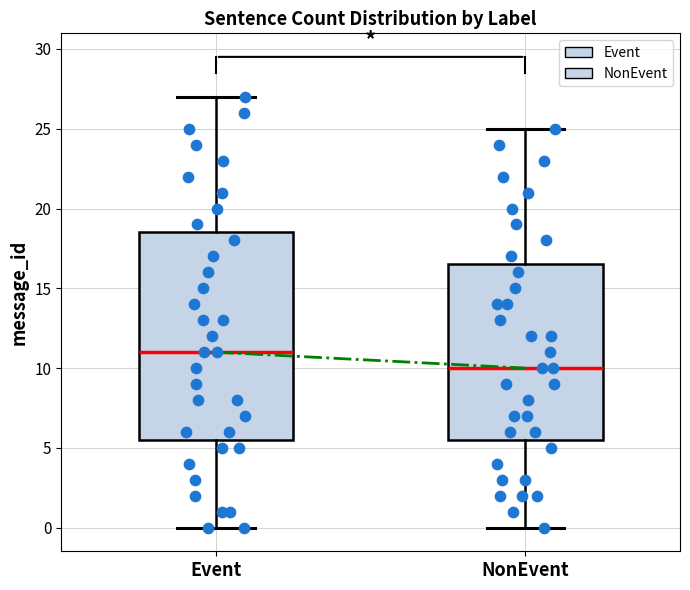

Where does the median line of the box for Event sit on the y-axis? The values are not printed on the chart, so give them approximately, as read against the axis.

11.0